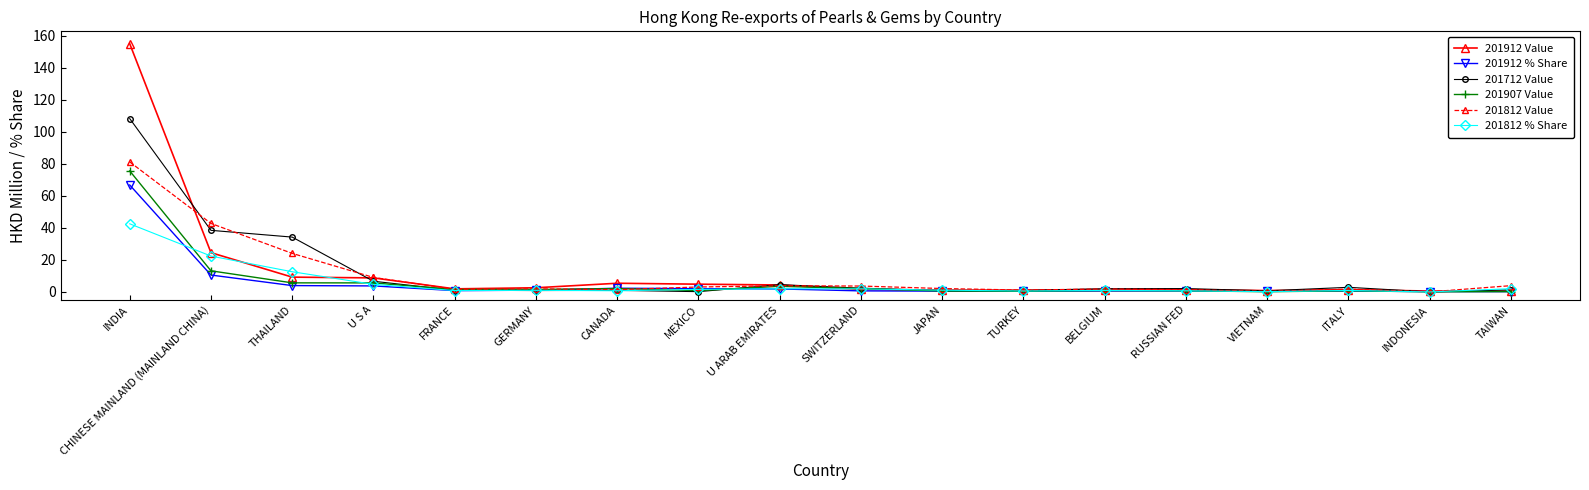

Which series has the widest spread of values?

201912 Value